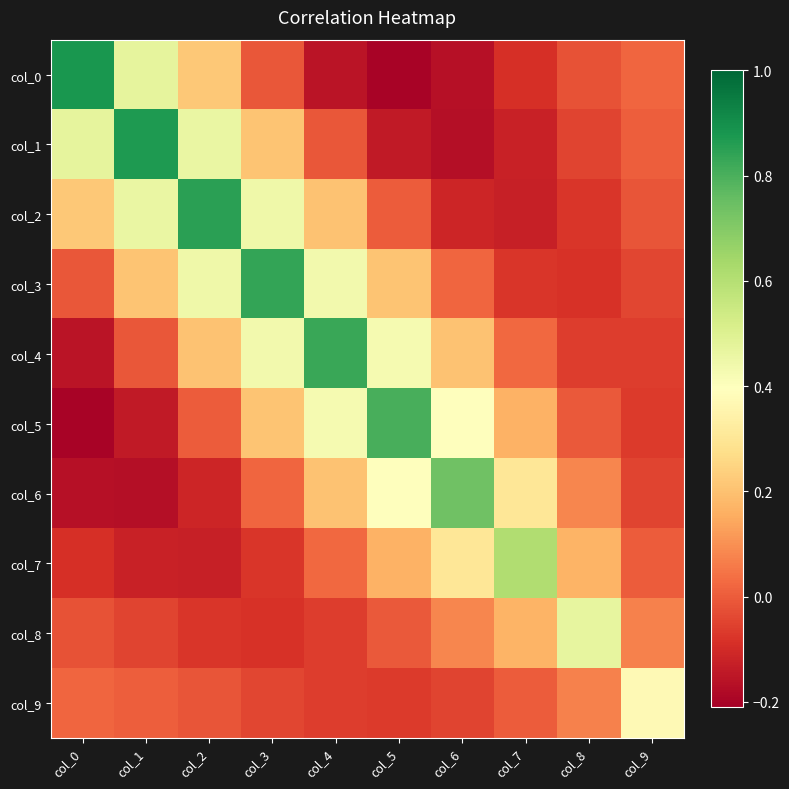

Reading left to right, extract all data points from this chart.

col_0: col_0=0.9	col_1=0.5	col_2=0.2	col_3=-0.0	col_4=-0.2	col_5=-0.2	col_6=-0.2	col_7=-0.1	col_8=-0.0	col_9=0.0
col_1: col_0=0.5	col_1=0.9	col_2=0.5	col_3=0.2	col_4=-0.0	col_5=-0.1	col_6=-0.2	col_7=-0.1	col_8=-0.0	col_9=0.0
col_2: col_0=0.2	col_1=0.5	col_2=0.9	col_3=0.4	col_4=0.2	col_5=0.0	col_6=-0.1	col_7=-0.1	col_8=-0.1	col_9=-0.0
col_3: col_0=-0.0	col_1=0.2	col_2=0.4	col_3=0.8	col_4=0.4	col_5=0.2	col_6=0.0	col_7=-0.1	col_8=-0.1	col_9=-0.0
col_4: col_0=-0.2	col_1=-0.0	col_2=0.2	col_3=0.4	col_4=0.8	col_5=0.4	col_6=0.2	col_7=0.0	col_8=-0.1	col_9=-0.1
col_5: col_0=-0.2	col_1=-0.1	col_2=0.0	col_3=0.2	col_4=0.4	col_5=0.8	col_6=0.4	col_7=0.2	col_8=-0.0	col_9=-0.1
col_6: col_0=-0.2	col_1=-0.2	col_2=-0.1	col_3=0.0	col_4=0.2	col_5=0.4	col_6=0.7	col_7=0.3	col_8=0.1	col_9=-0.0
col_7: col_0=-0.1	col_1=-0.1	col_2=-0.1	col_3=-0.1	col_4=0.0	col_5=0.2	col_6=0.3	col_7=0.6	col_8=0.2	col_9=0.0
col_8: col_0=-0.0	col_1=-0.0	col_2=-0.1	col_3=-0.1	col_4=-0.1	col_5=-0.0	col_6=0.1	col_7=0.2	col_8=0.5	col_9=0.1
col_9: col_0=0.0	col_1=0.0	col_2=-0.0	col_3=-0.0	col_4=-0.1	col_5=-0.1	col_6=-0.0	col_7=0.0	col_8=0.1	col_9=0.4